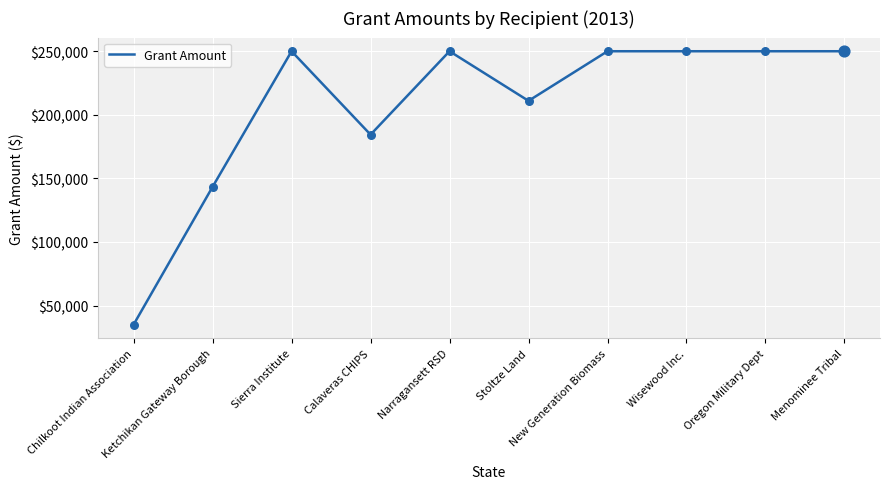

Between Calaveras CHIPS and Menominee Tribal, which is larger?

Menominee Tribal